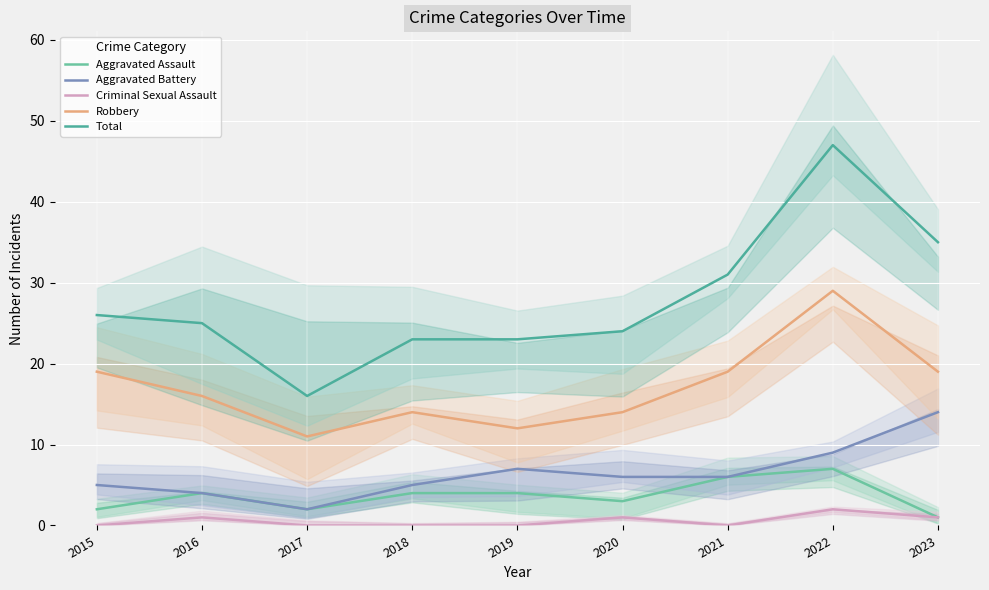

What value does the Total series have at 2019, to the nearest 10?

20